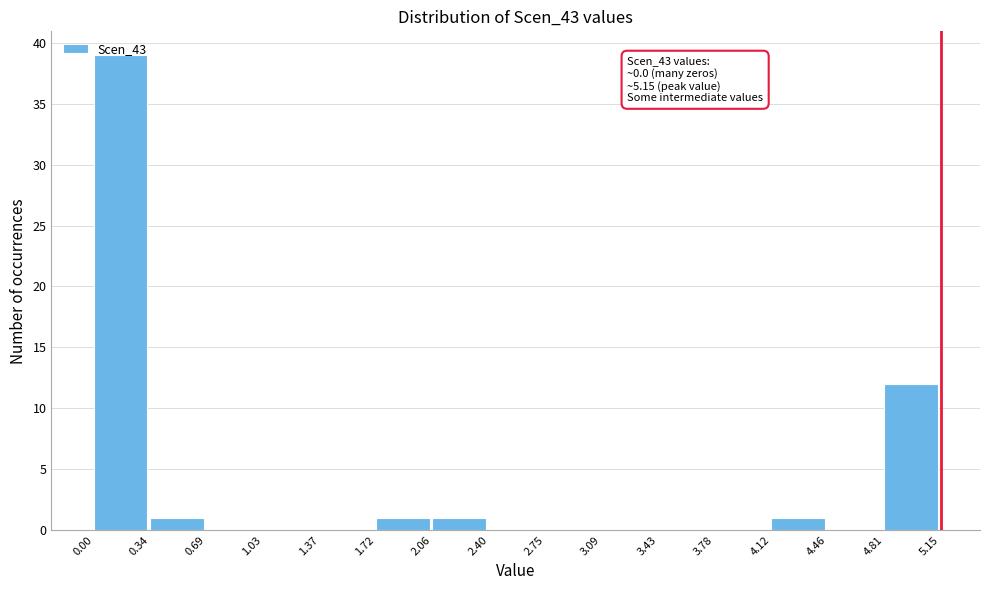

Which range on the x-axis has the tallest bar?

0.00 to 0.34